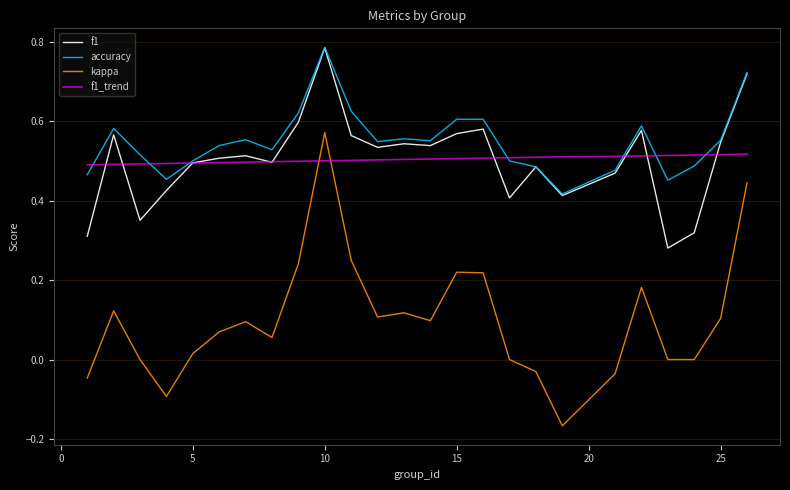

True or false: kappa and f1_trend intersect in this chart.

True